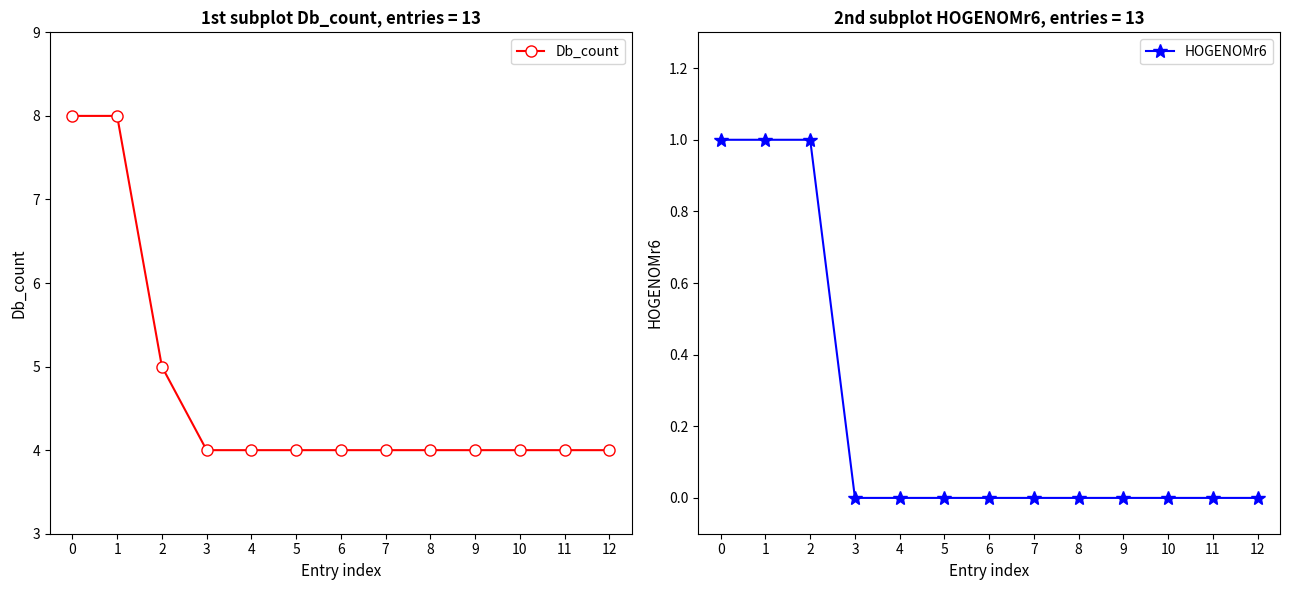

Is it true that HOGENOMr6 equals 0 at 7?

True